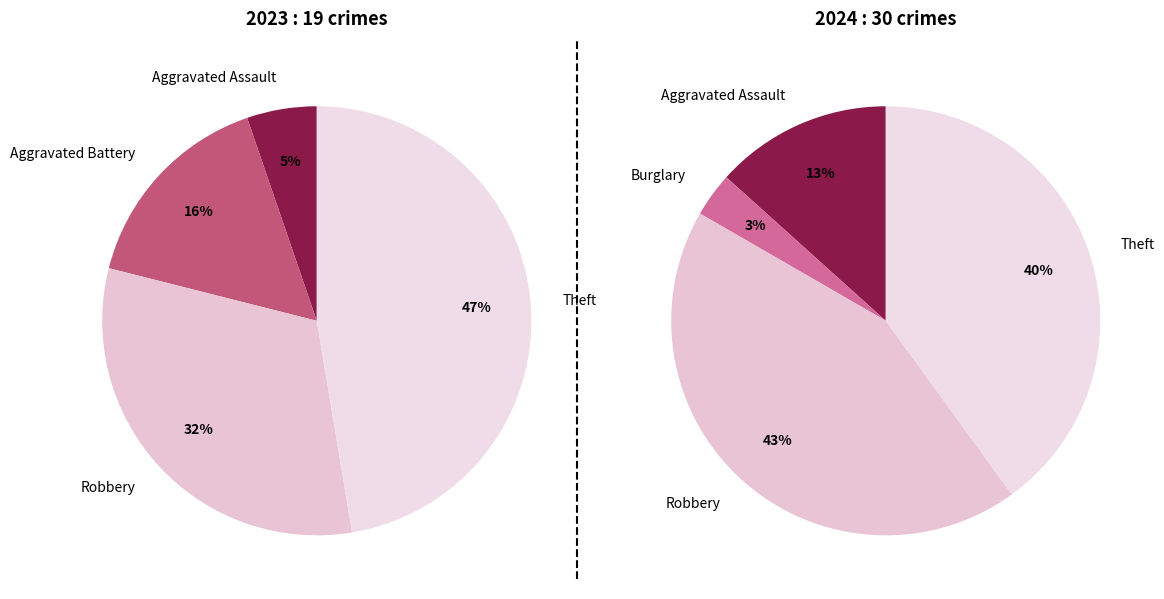

Is it true that values_2023 is 1% of the pie?

False